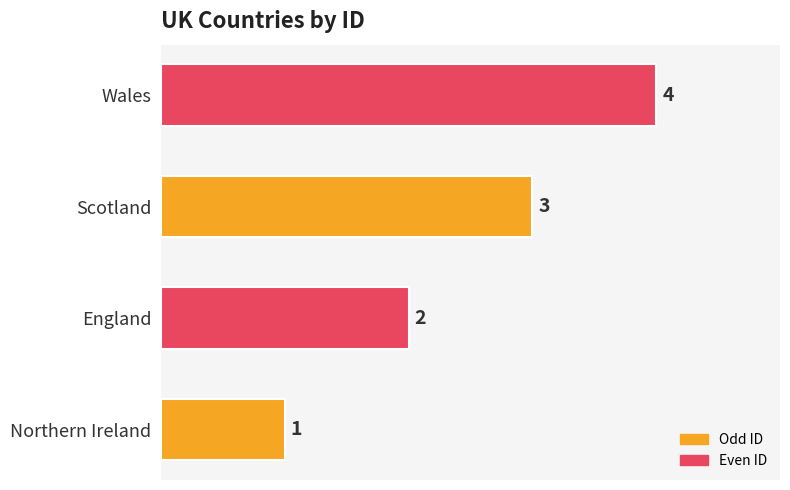

Count the number of categories in the chart.

4